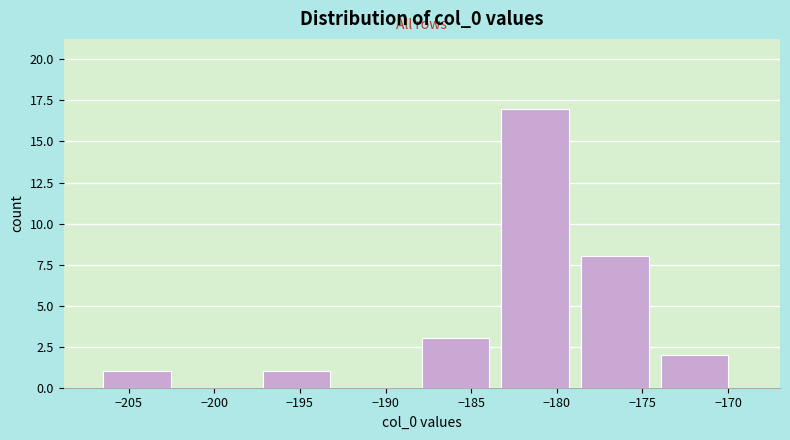

Which range on the x-axis has the tallest bar?

-183.0 to -178.5